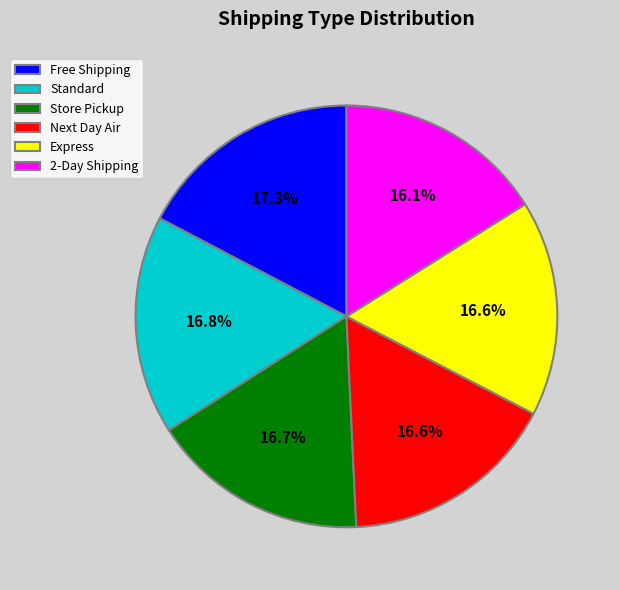

What percentage is NOT represented by Store Pickup?

83.3%